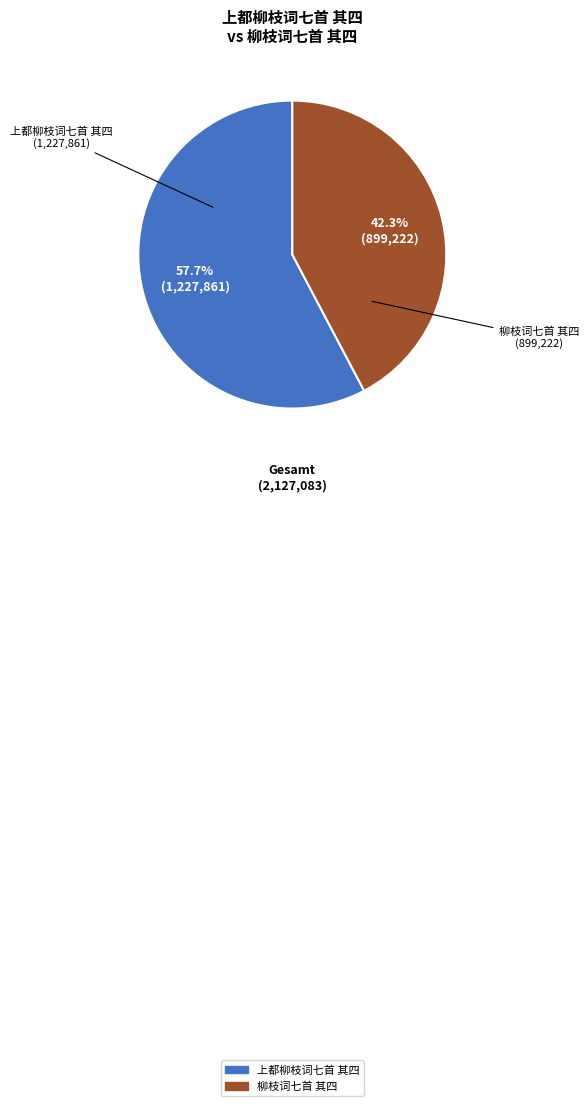

Is it true that 柳枝词七首 其四 is 42% of the pie?

True